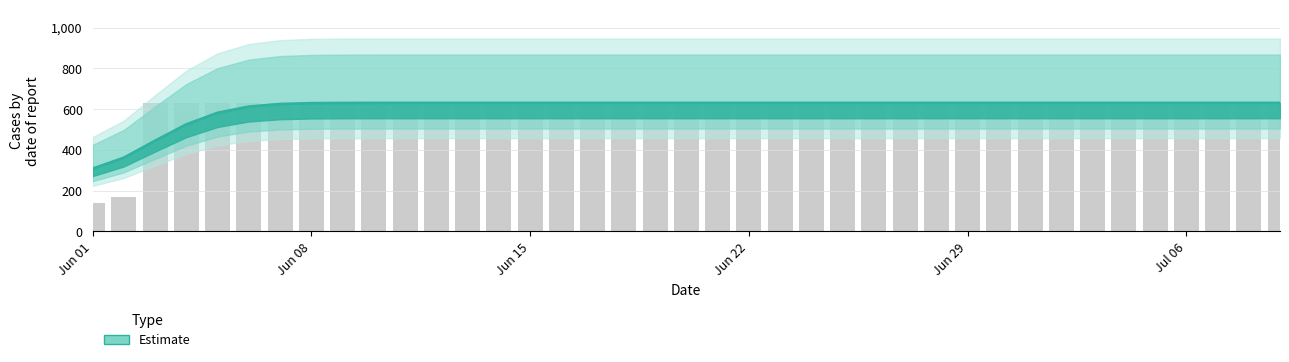

What is the label of the 35th bar from the right?

2020-06-05